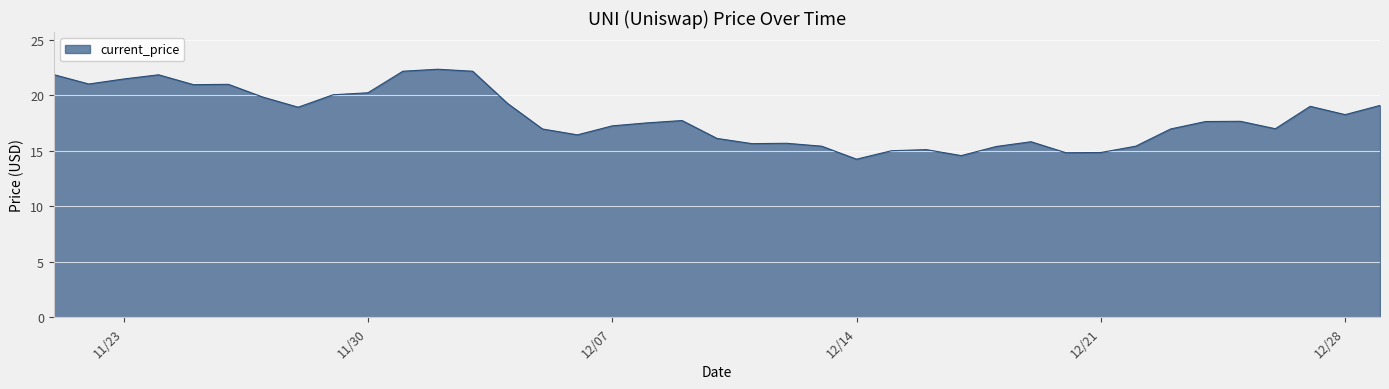

What is the maximum value shown in the chart?

22.3